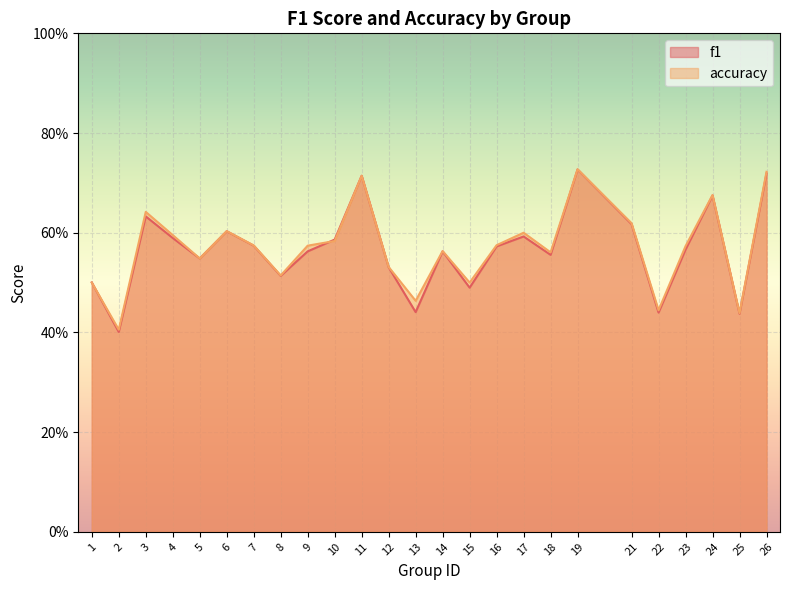

What are all the series names shown in the legend?

f1, accuracy